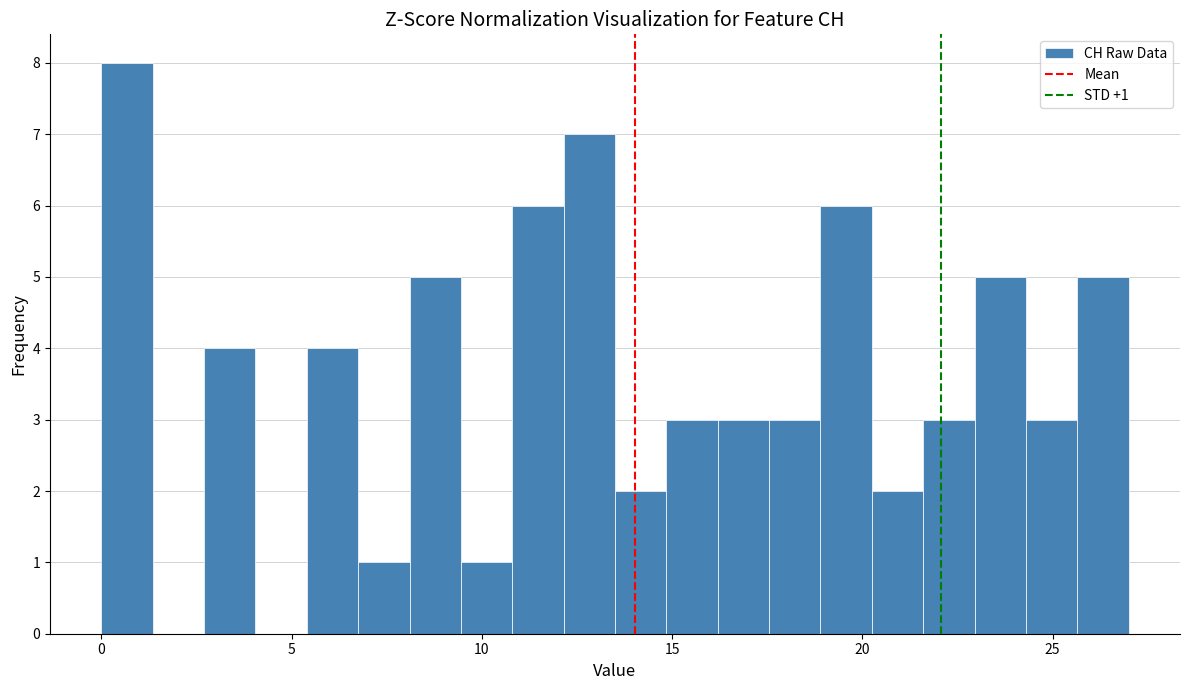

Read against the x-axis, roughly where is the centre of the tallest bar?

0.5